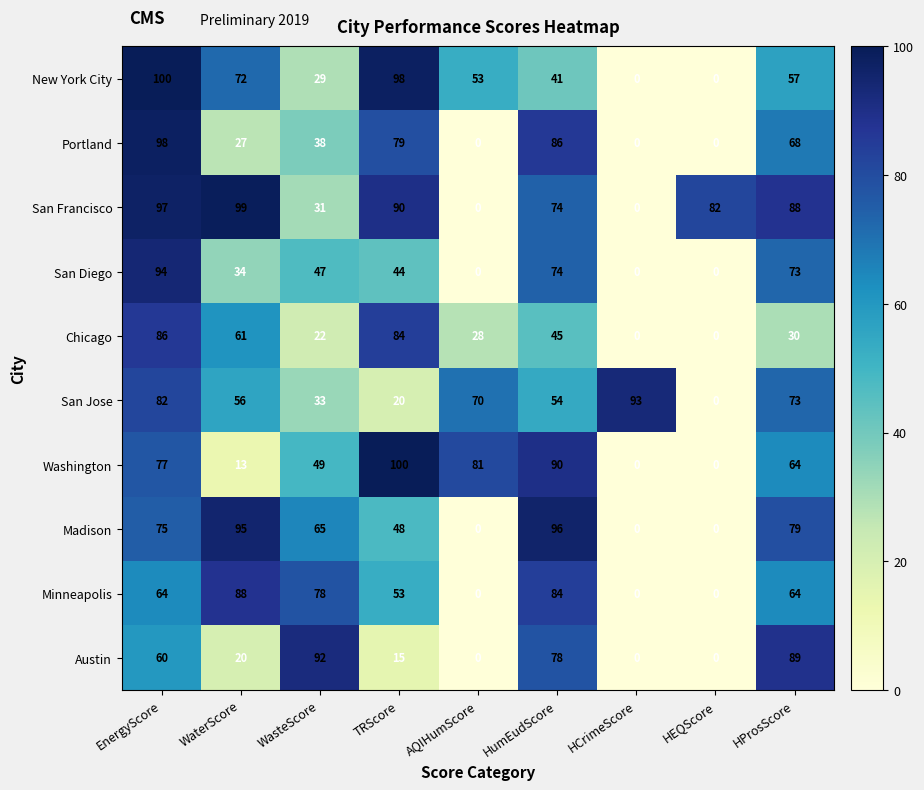

What is the spread (max minus min) of values at EnergyScore?

40